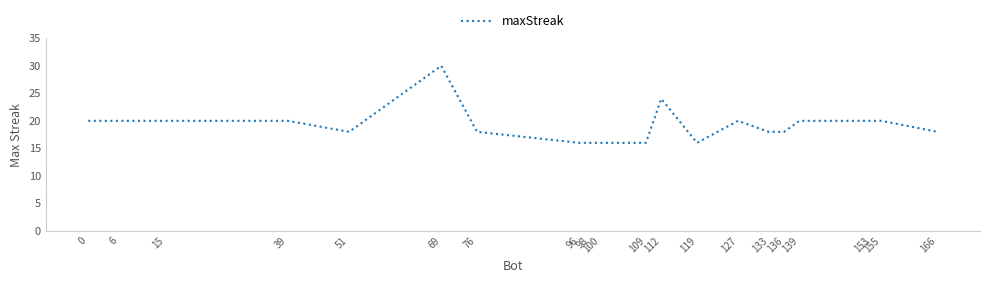

Between 69 and 109, which is larger?

69